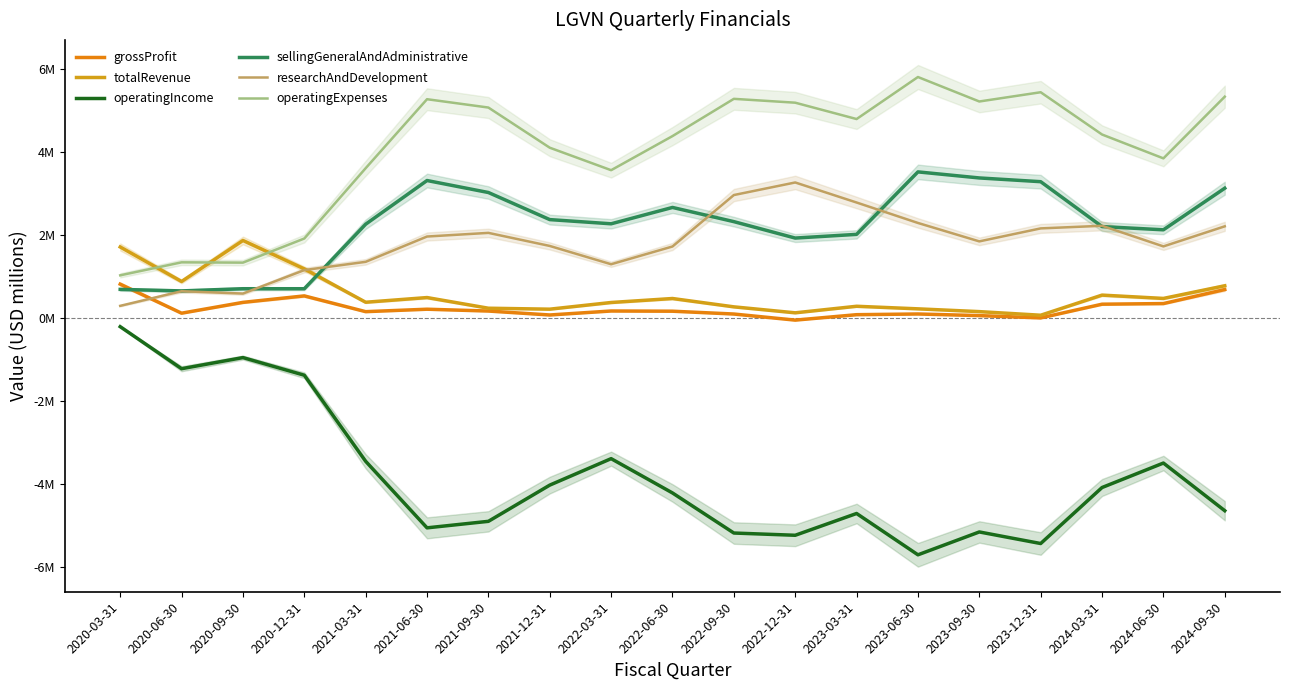

What is the sum of the totalRevenue values at 2022-12-31 and 2022-06-30?

0.6